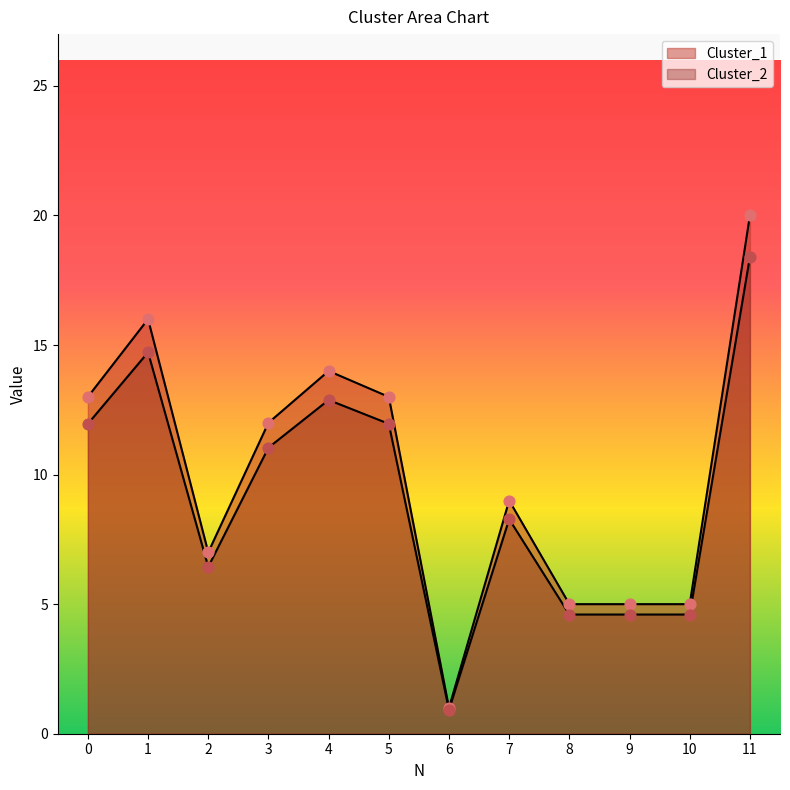

What is the total value across all series at 0?

25.0